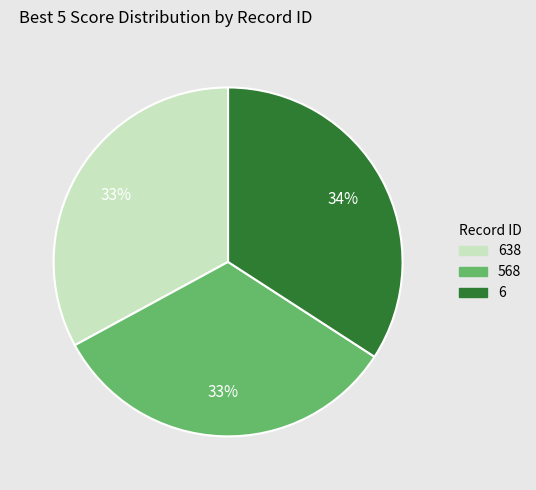

To the nearest percent, what is the average slice percentage?

33%